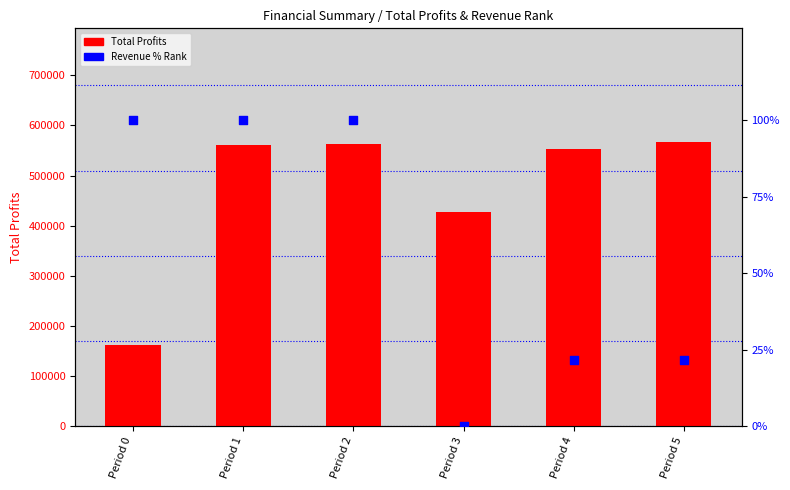

Is the value of Revenue % Rank at Period 5 greater than the value of Total Profits at Period 1?

No